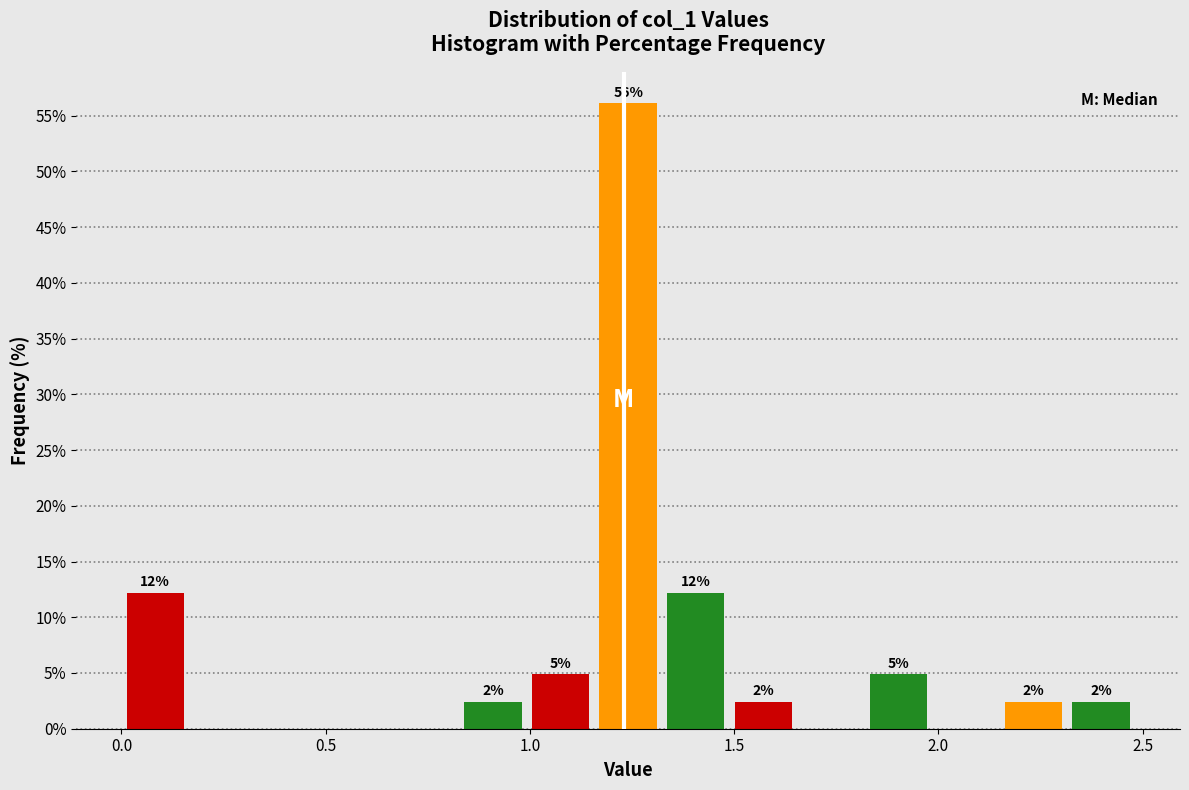

Around what value on the x-axis is the tallest bar? Give the approximate position of its centre, as read against the axis.

1.25